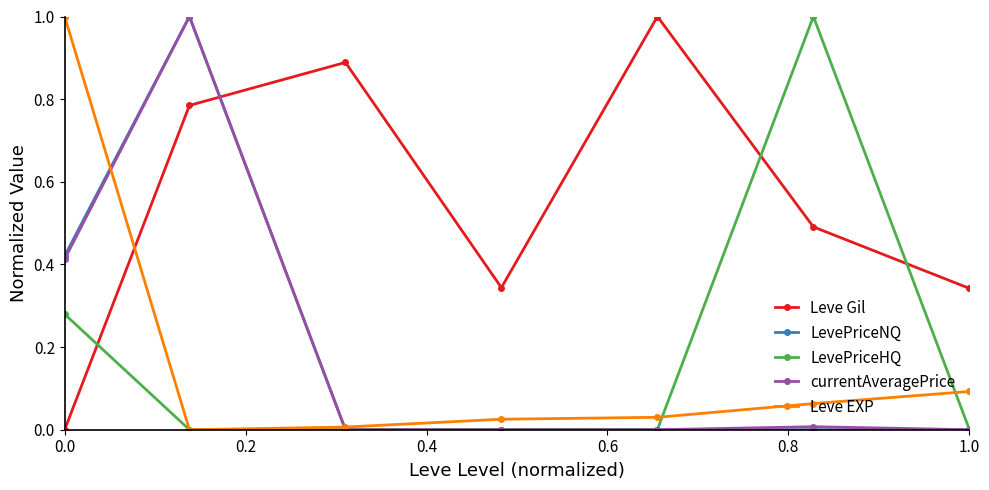

True or false: Leve Gil and LevePriceHQ intersect in this chart.

True